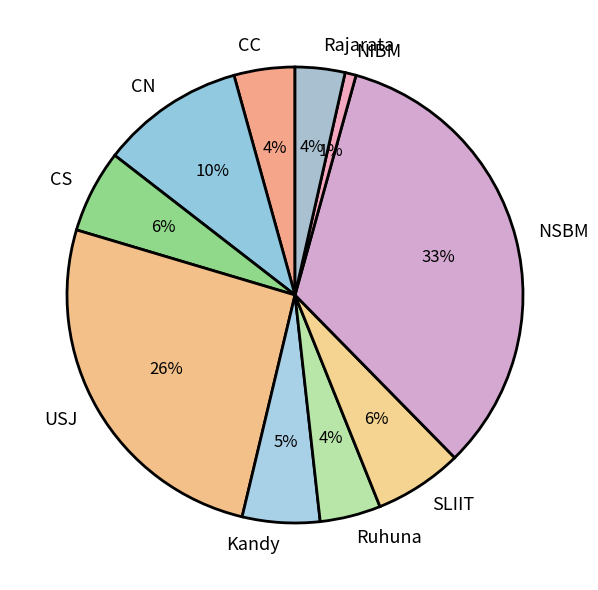

True or false: NIBM accounts for 1% of the total.

True